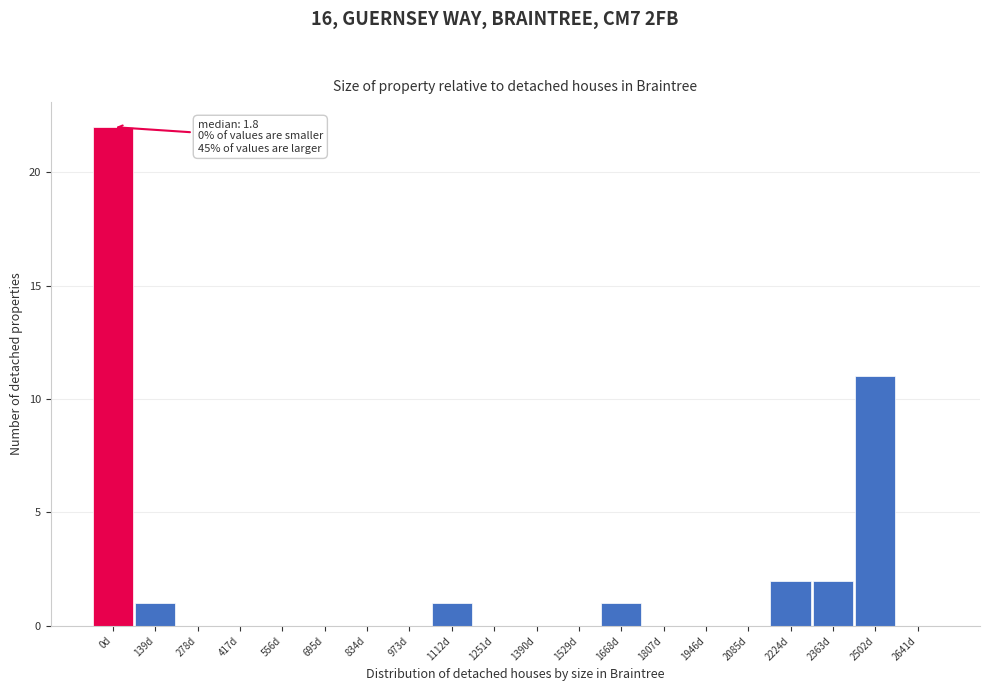

Reading right to left, what are all the values shown in this chart?

2641d=0	2502d=11	2363d=2	2224d=2	2085d=0	1946d=0	1807d=0	1668d=1	1529d=0	1390d=0	1251d=0	1112d=1	973d=0	834d=0	695d=0	556d=0	417d=0	278d=0	139d=1	0d=22